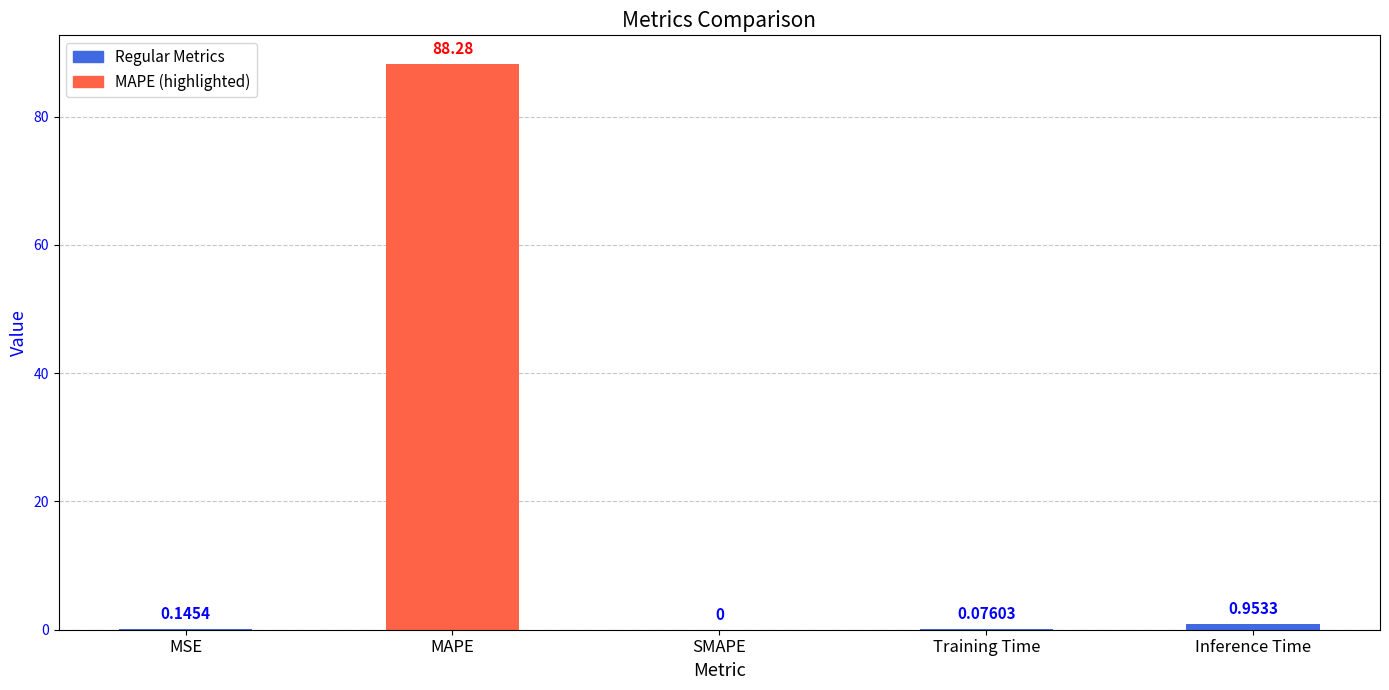

Where is the data nearest to the value 44?

Inference Time